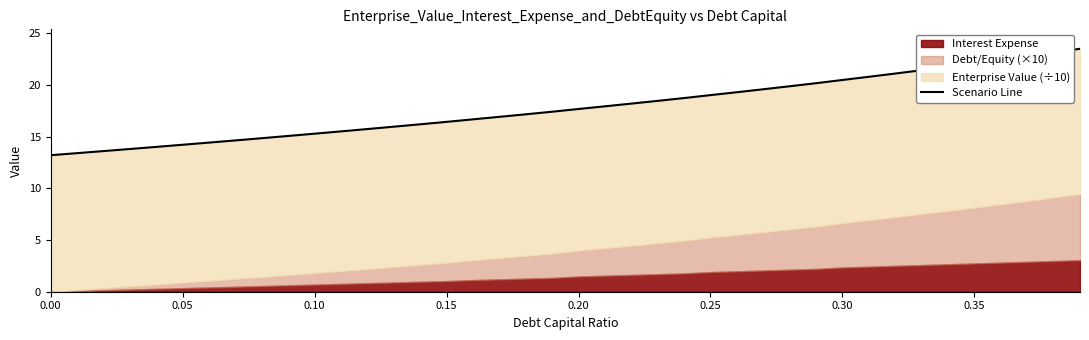

The chart shows a value of 30.2 at 19. True or false?

False